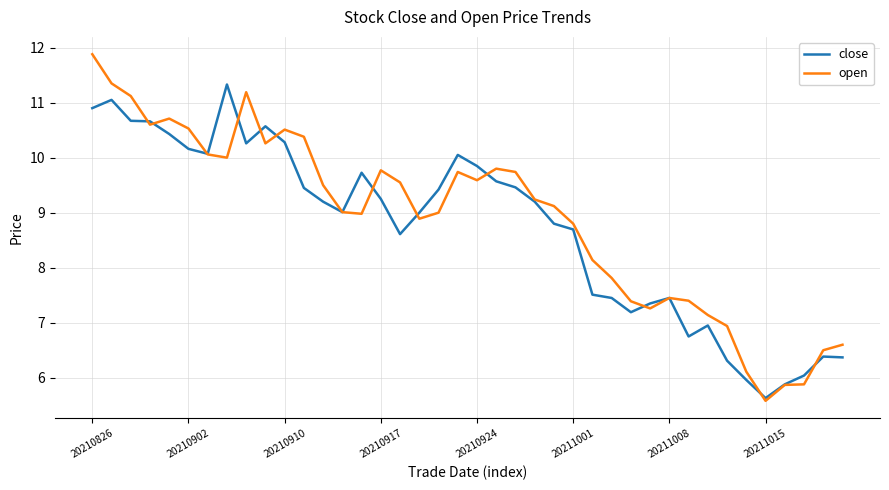

Which series has the widest spread of values?

open